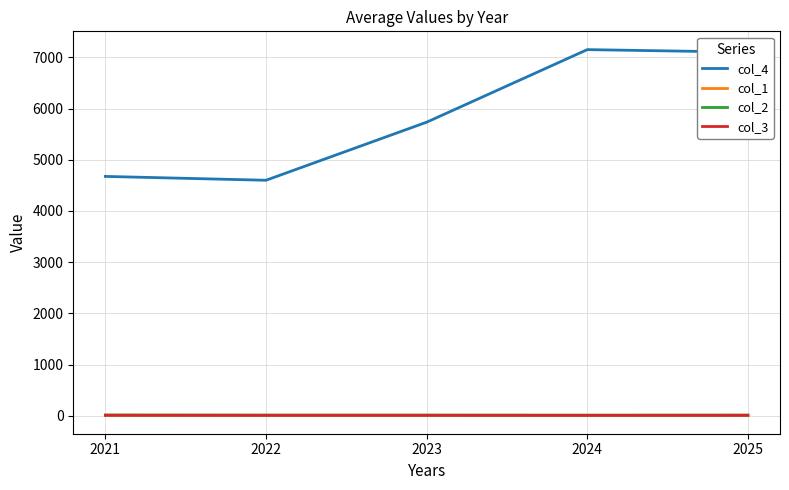

Does the chart have visible grid lines?

Yes